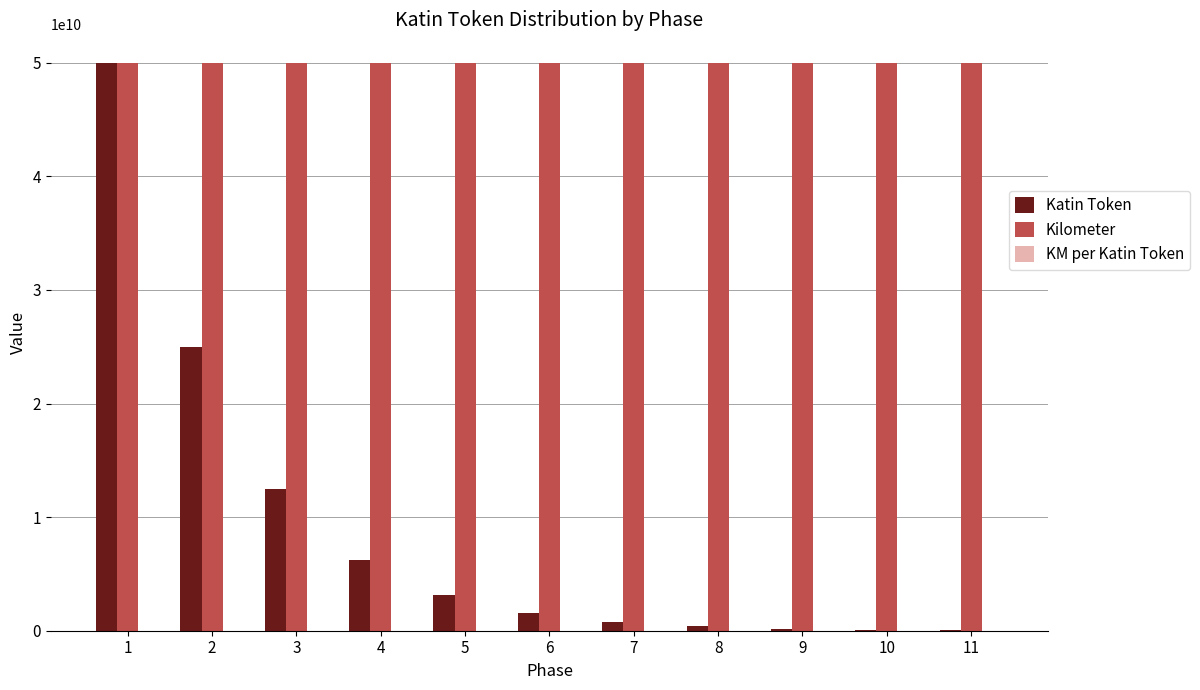

The value of Katin Token at 6 is 1562500000. True or false?

True